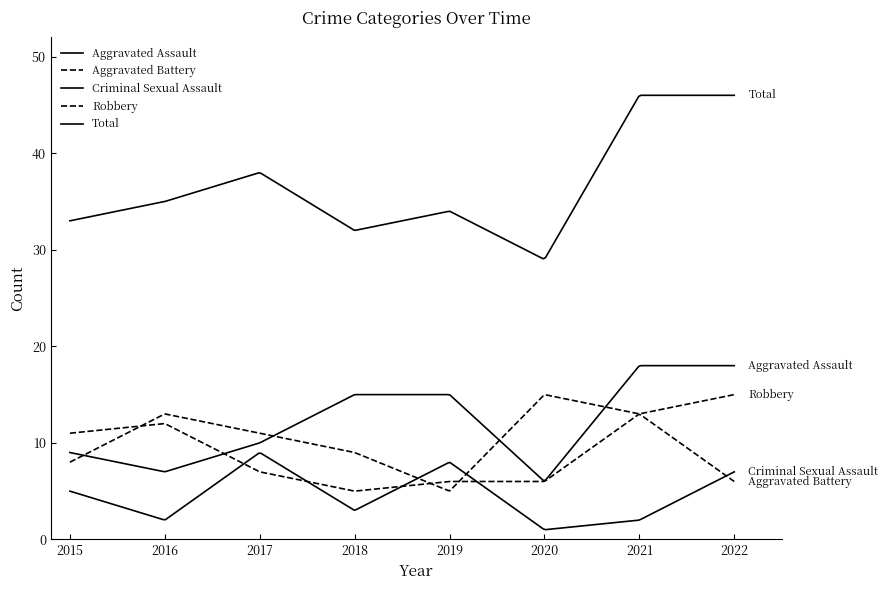

Which category has the lowest value across all series?

2020